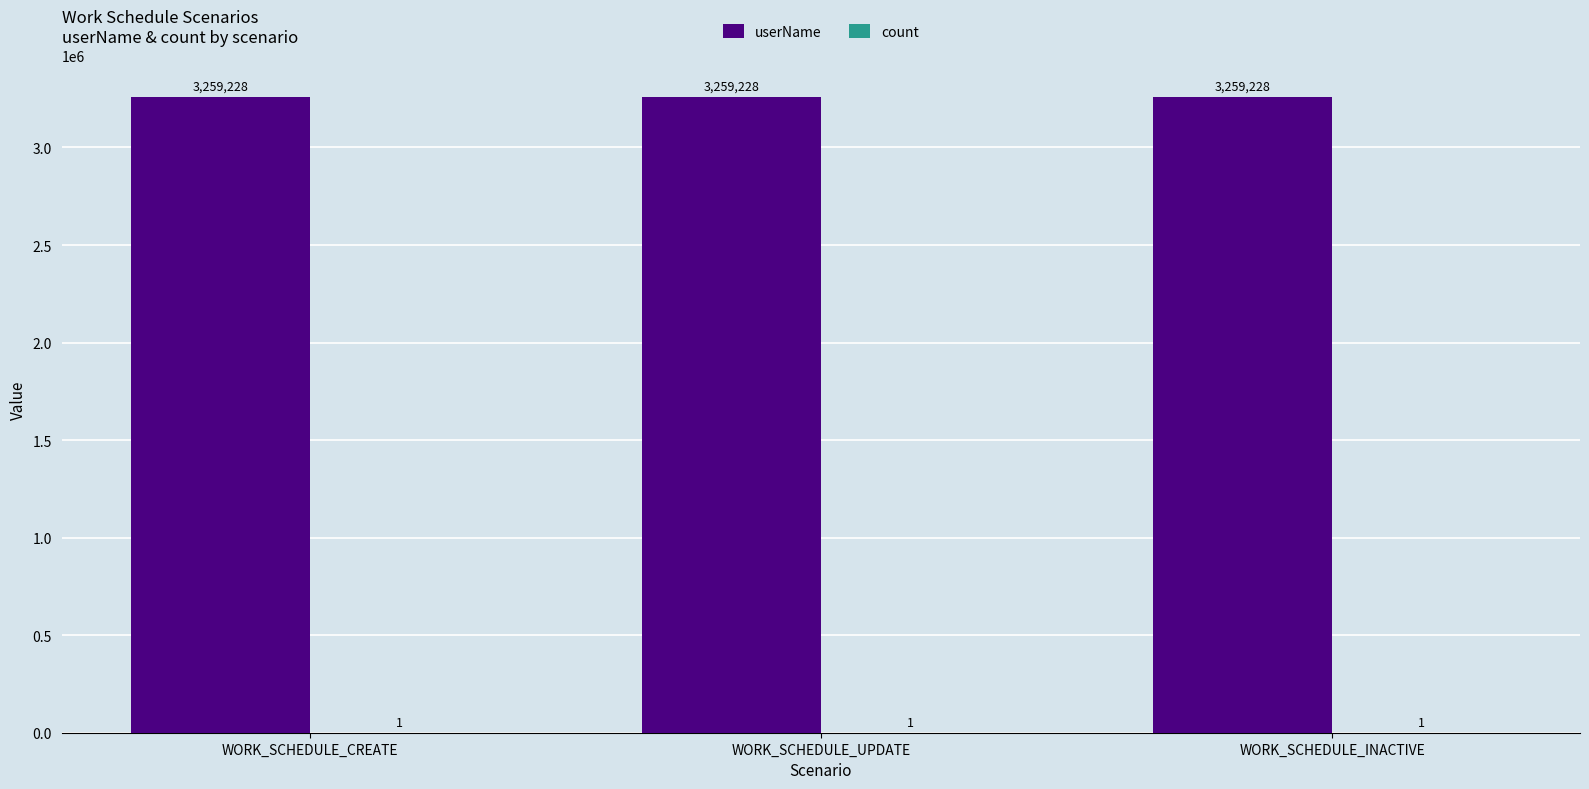

How many groups of bars are there?

3